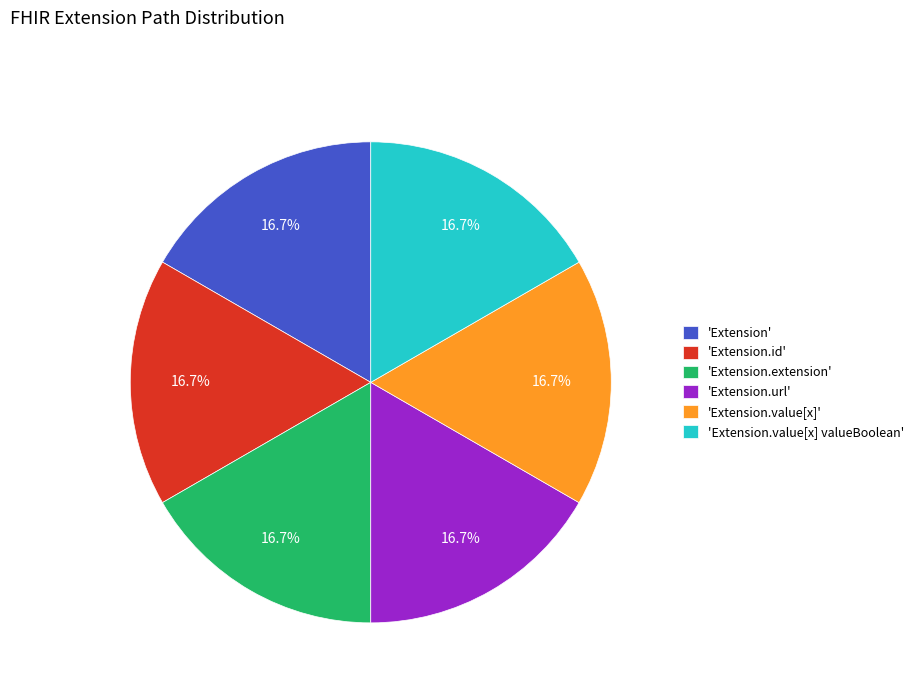

Does 'Extension.url' account for over 50% of the chart?

No